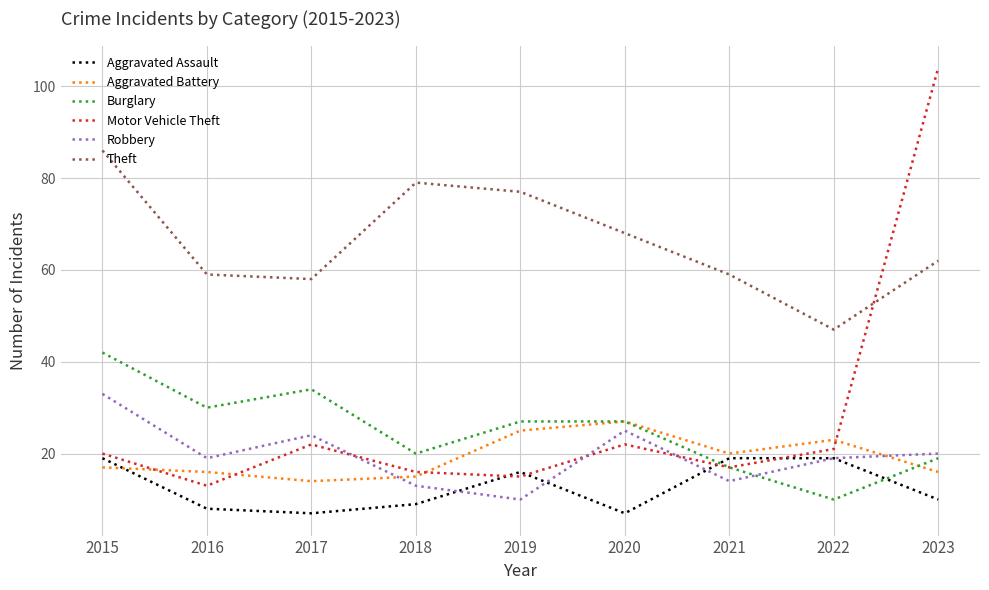

What is the difference between the Aggravated Battery values at 2018 and 2016?

1